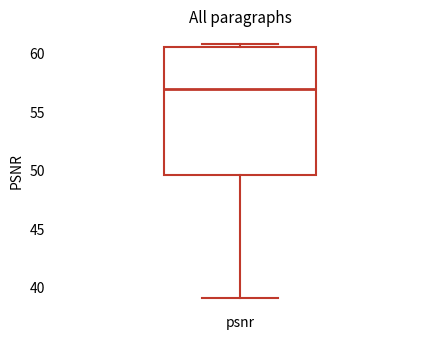

Where does the lower whisker of the box for psnr end on the y-axis? The values are not printed on the chart, so give them approximately, as read against the axis.

39.0